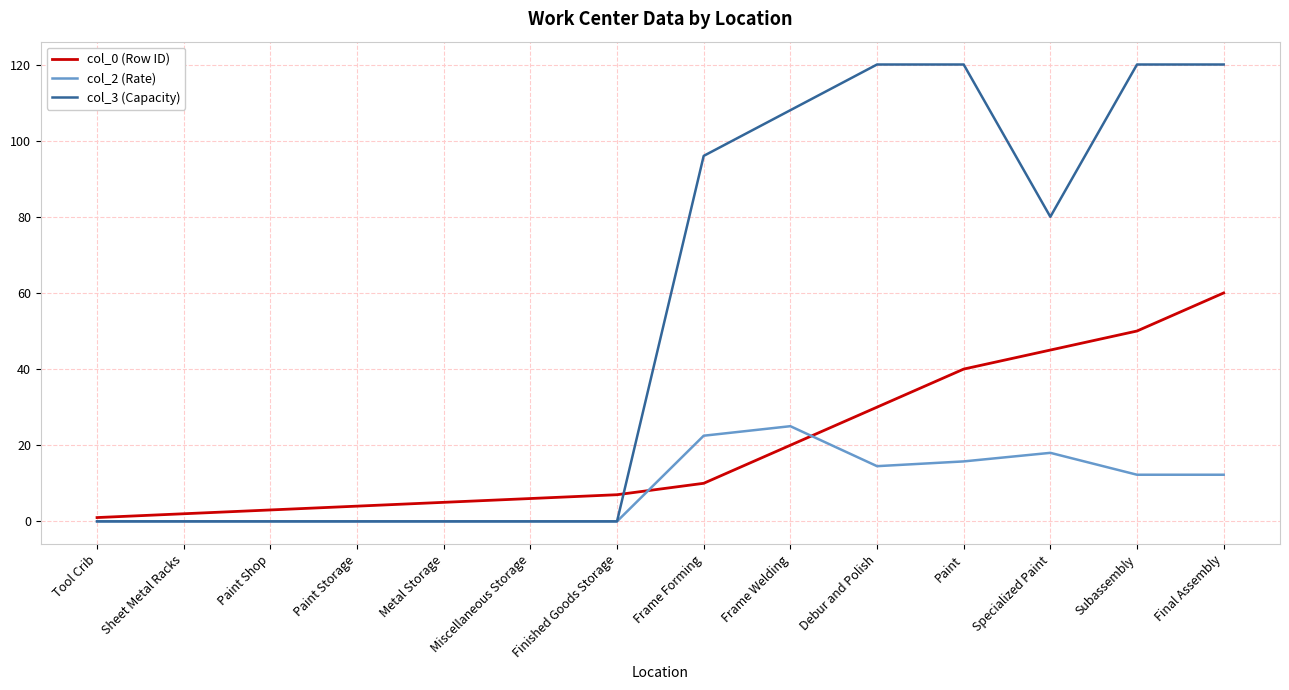

What is the difference between the highest and lowest values at Debur and Polish?

105.5